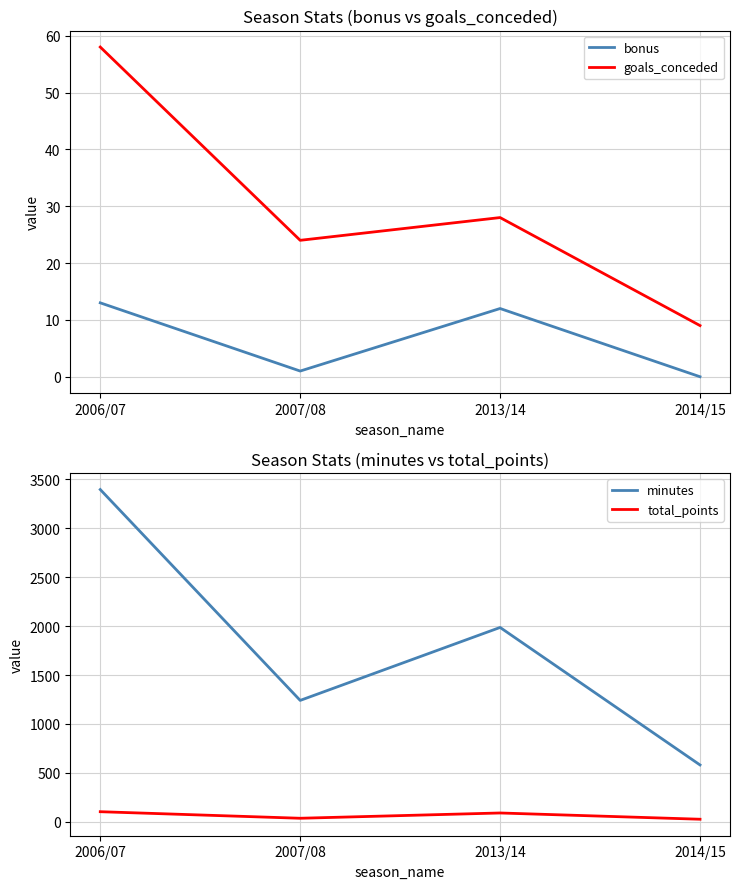

True or false: goals_conceded has a value of 16 at 2007/08.

False